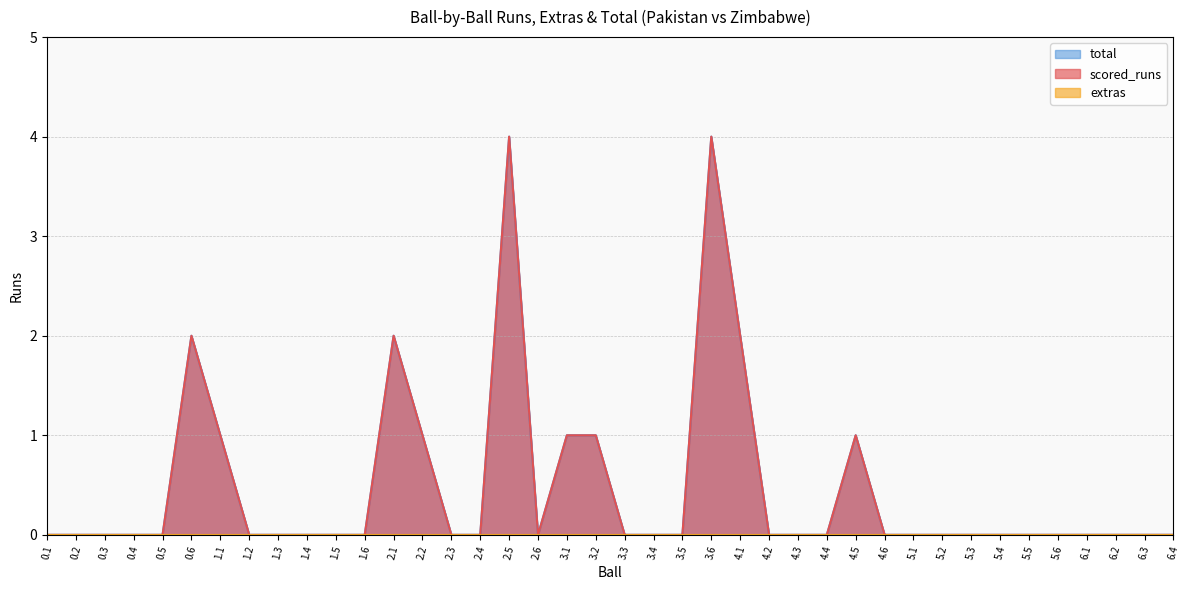

At which label does total reach its peak?

2.5